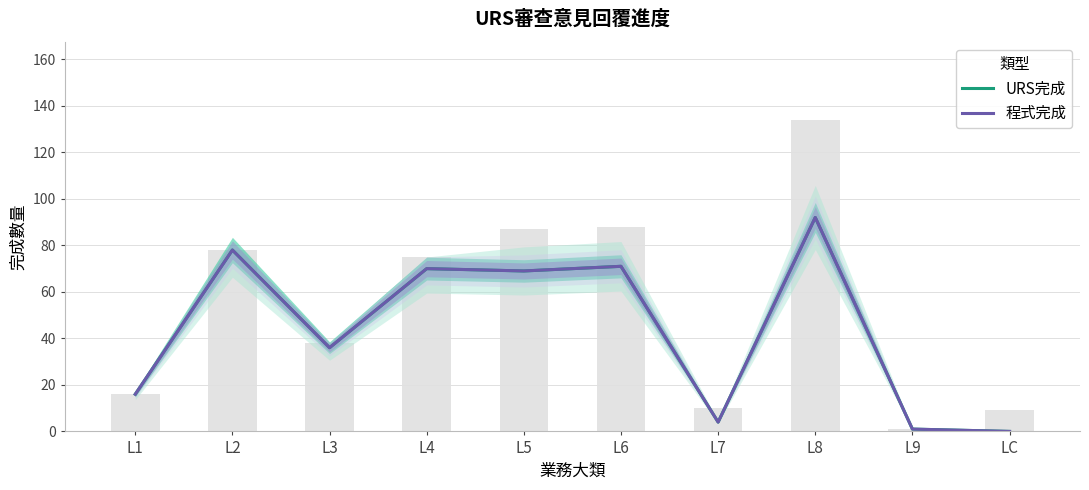

Reading right to left, transcribe all the data shown in this chart.

URS完成: LC=0	L9=1	L8=92	L7=4	L6=71	L5=69	L4=70	L3=36	L2=78	L1=16
程式完成: LC=0	L9=1	L8=92	L7=4	L6=71	L5=69	L4=70	L3=36	L2=78	L1=16